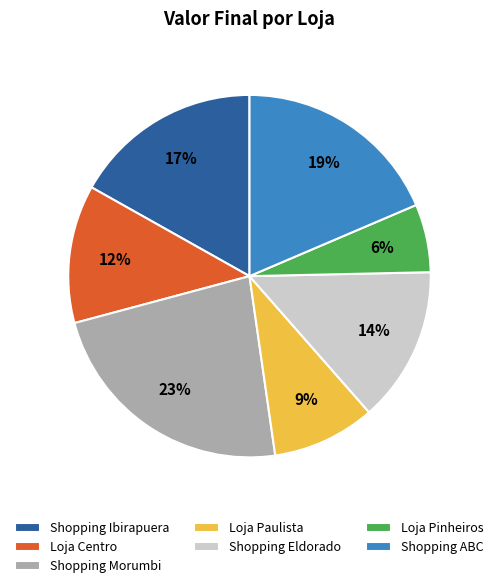

What is the ratio of the value at Shopping ABC to the value at Shopping Morumbi?

0.8